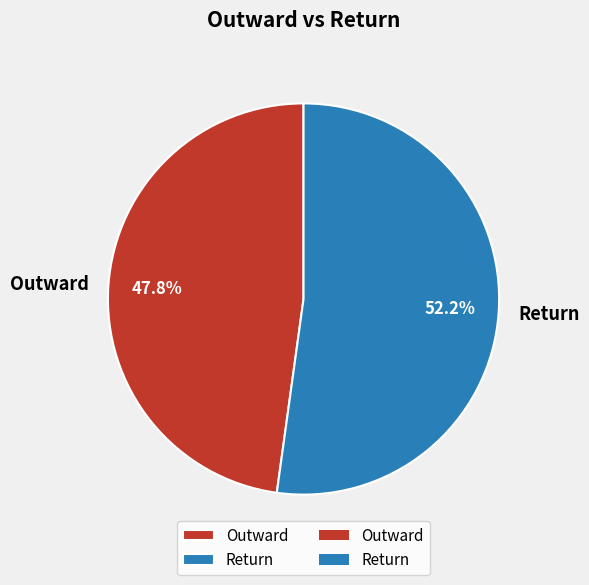

To the nearest percent, what is the average slice percentage?

50%